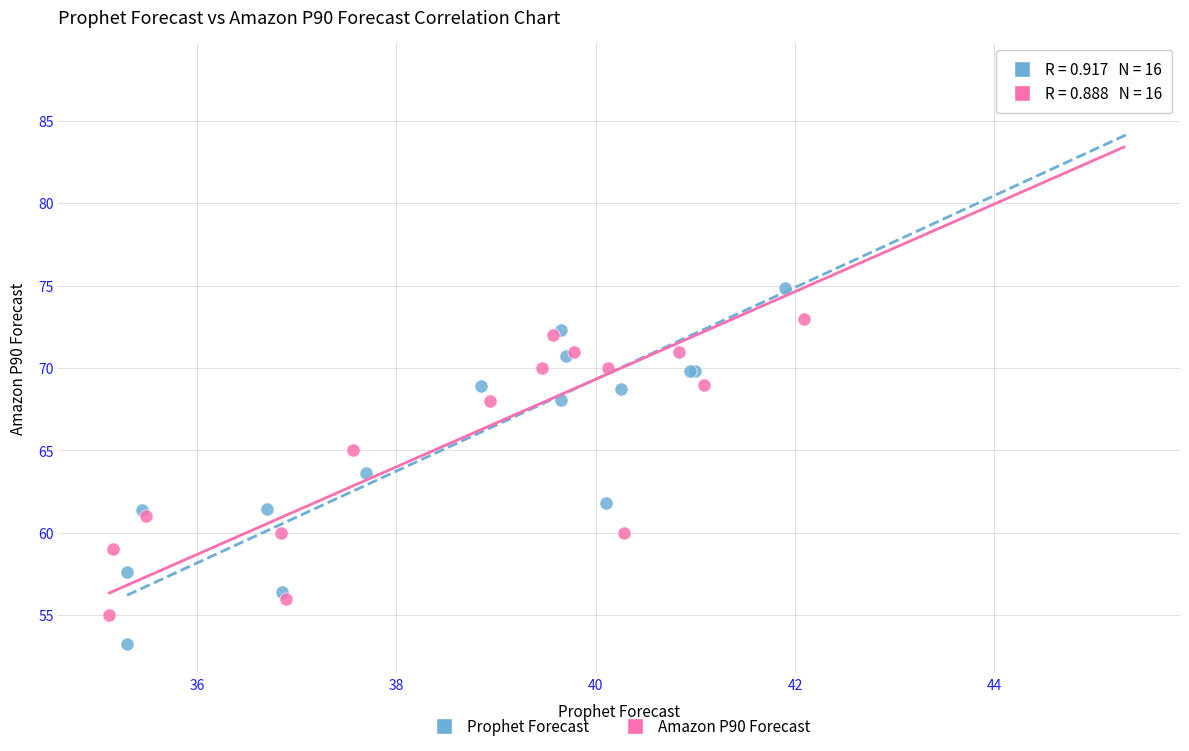

Which series has the largest Y range (max minus min)?

Prophet Forecast